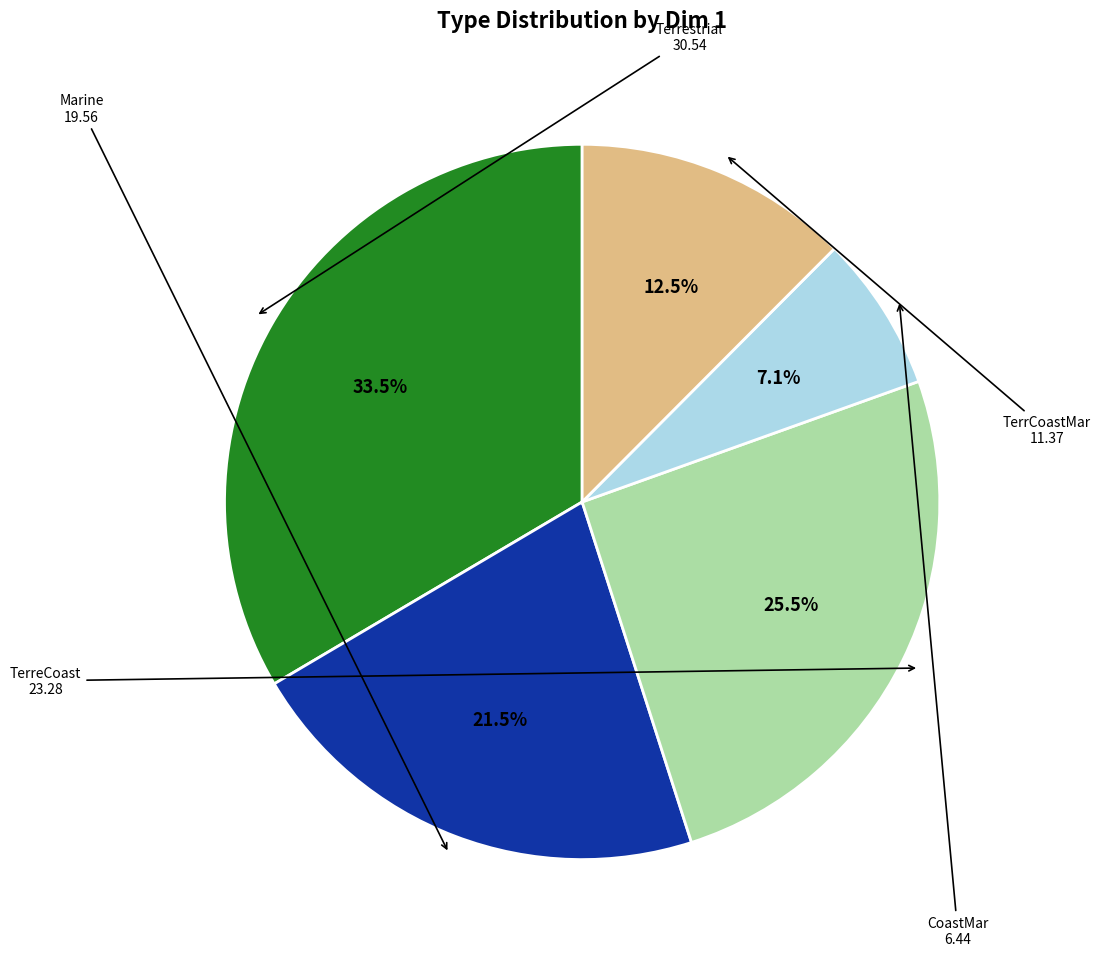

To the nearest percent, what is the difference between the largest and smallest slice percentages?

26%